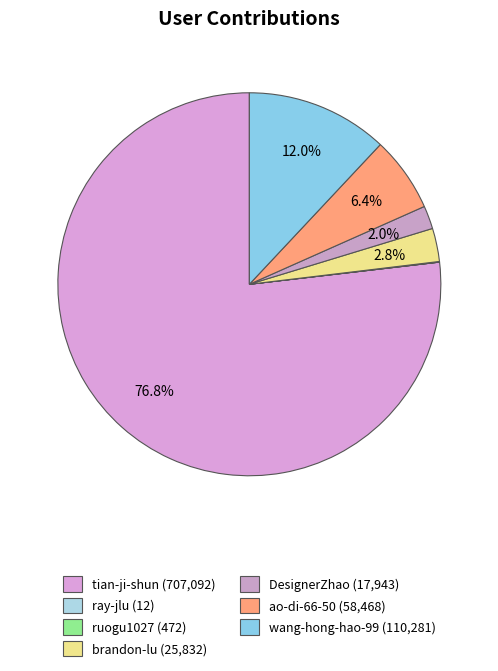

The tian-ji-shun slice represents 85% of the pie. True or false?

False